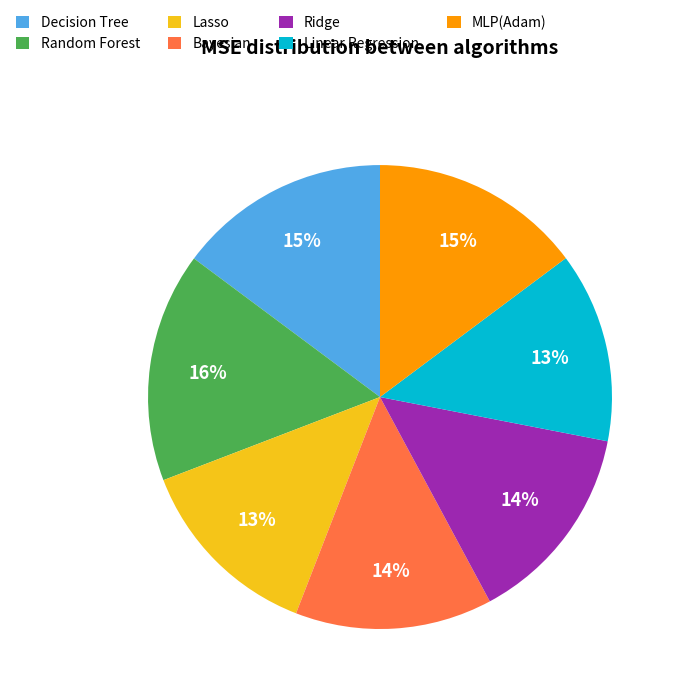

Does MLP(Adam) account for over 50% of the chart?

No